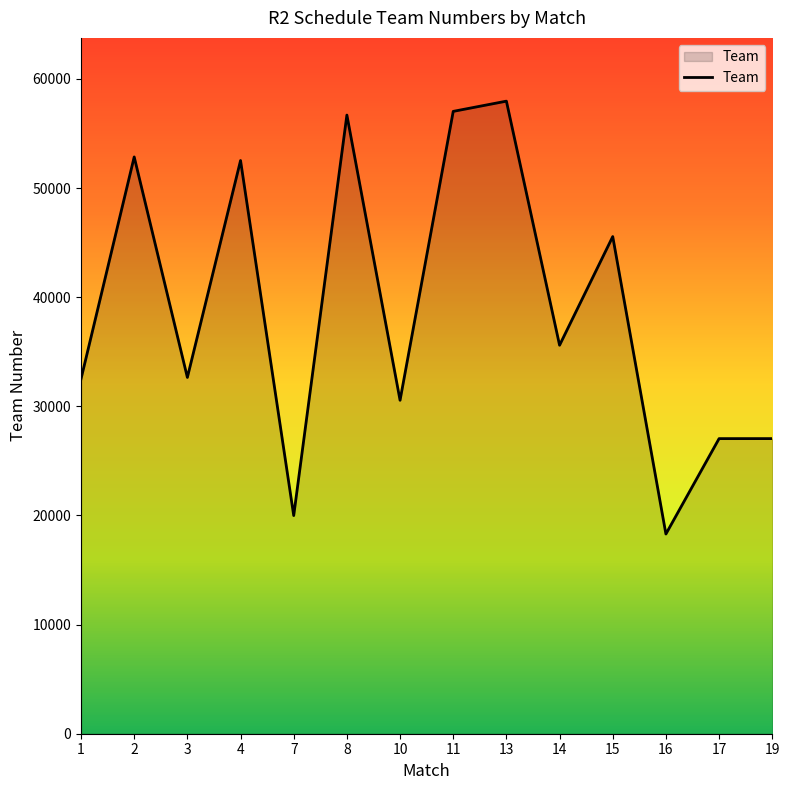

What is the sum of the values at 7 and 10?

50545